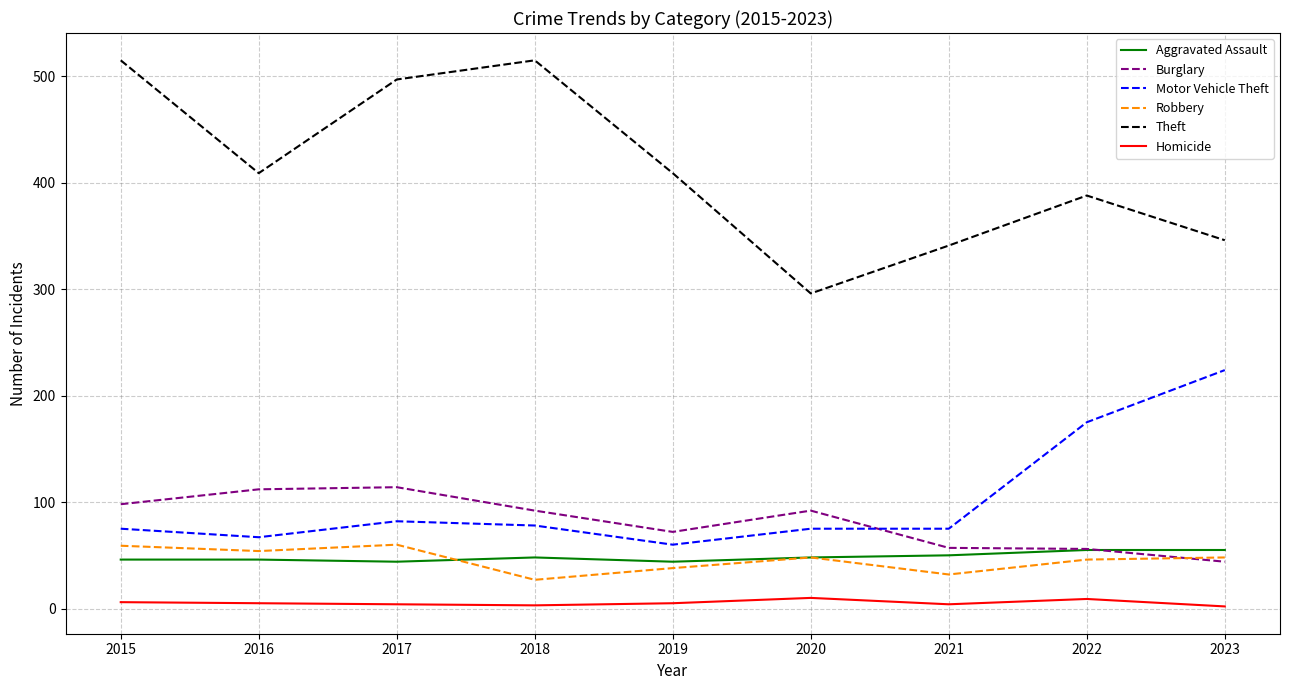

The value of Theft at 2017 is 497. True or false?

True